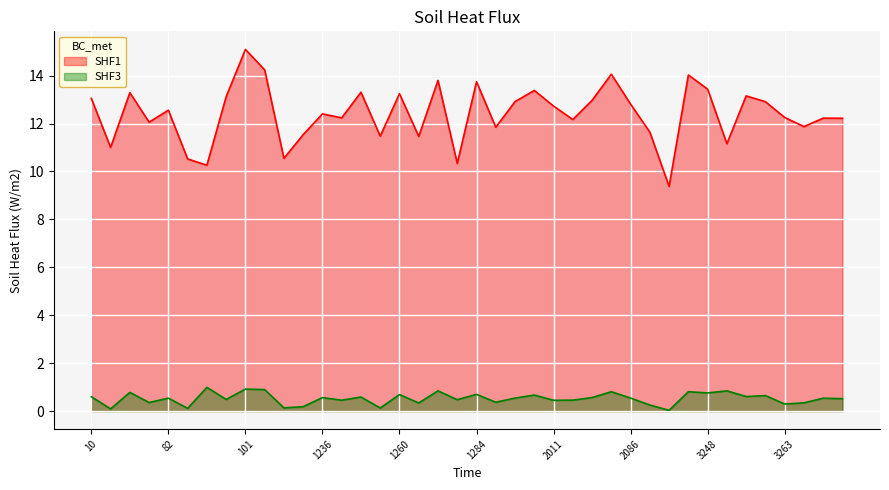

Which series changed the most between 1266 and 3263?

instspeed